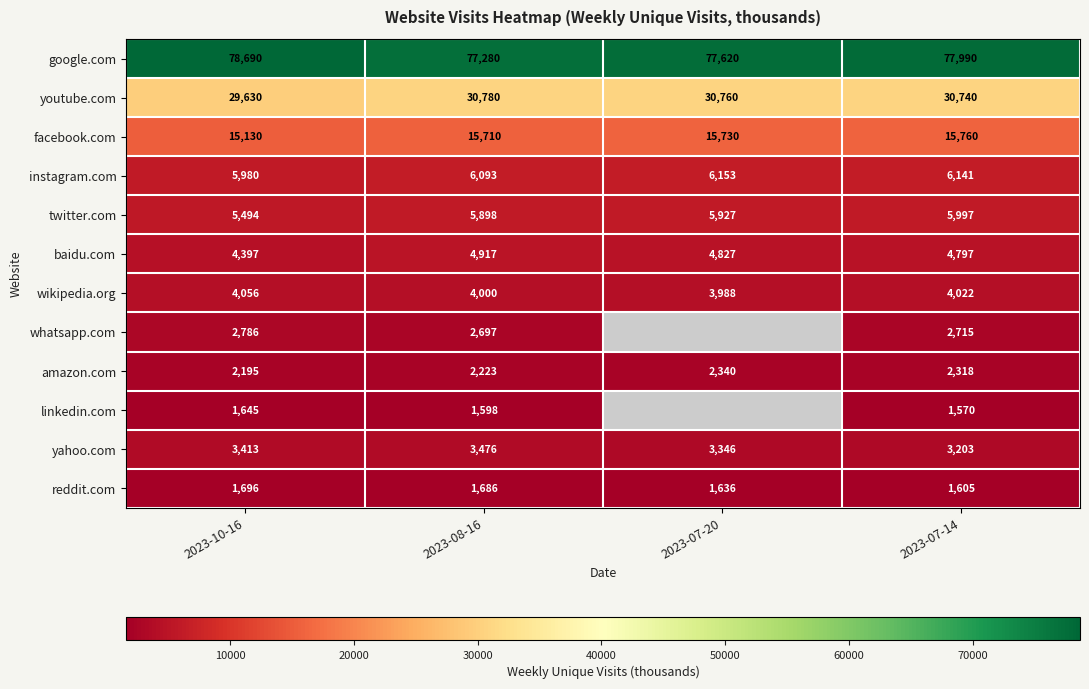

Rank the categories by amazon.com value from highest to lowest.

2023-07-20, 2023-07-14, 2023-08-16, 2023-10-16